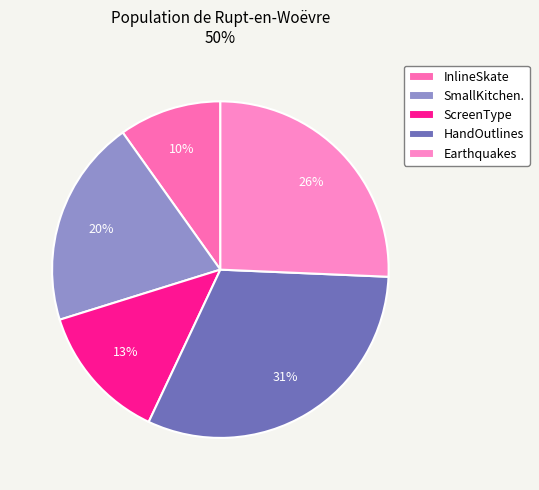

Count the number of slices in the pie.

5